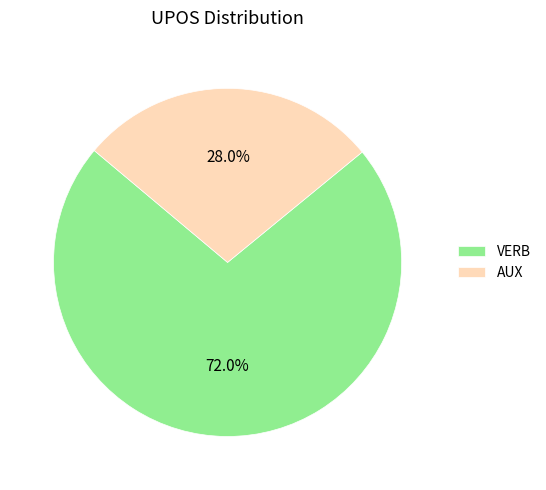

True or false: VERB accounts for 72% of the total.

True